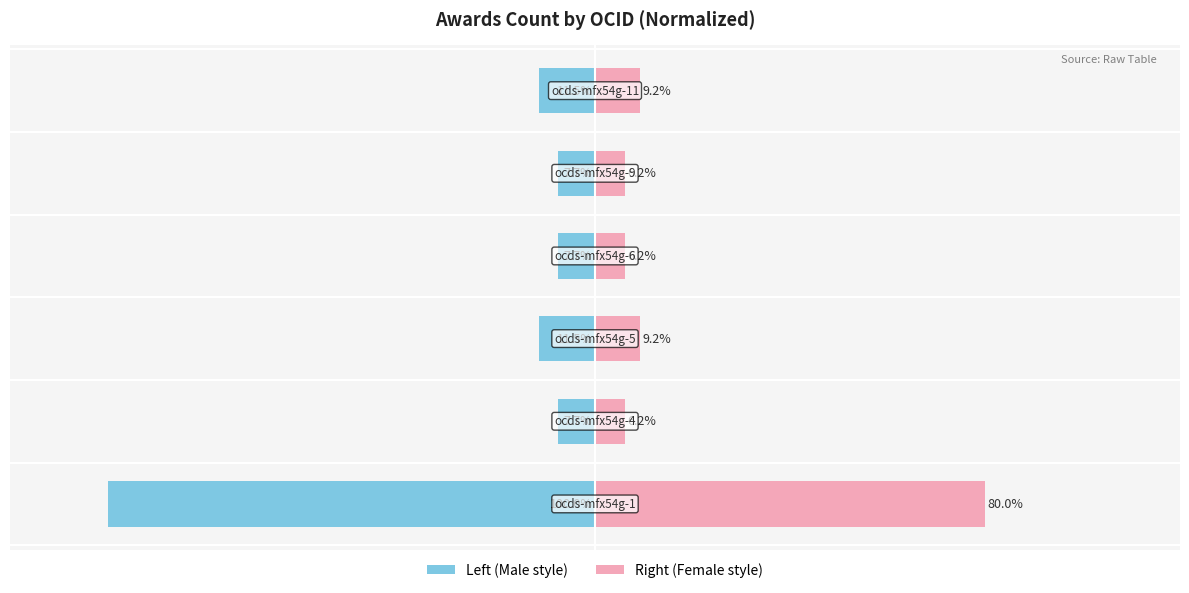

Reading right to left, list all the values displayed in this chart.

Awards (left): 100=-11.5	50=-7.7	0=-7.7	−50=-11.5	−100=-7.7	−150=-100.0
Awards (right): 100=9.2	50=6.2	0=6.2	−50=9.2	−100=6.2	−150=80.0